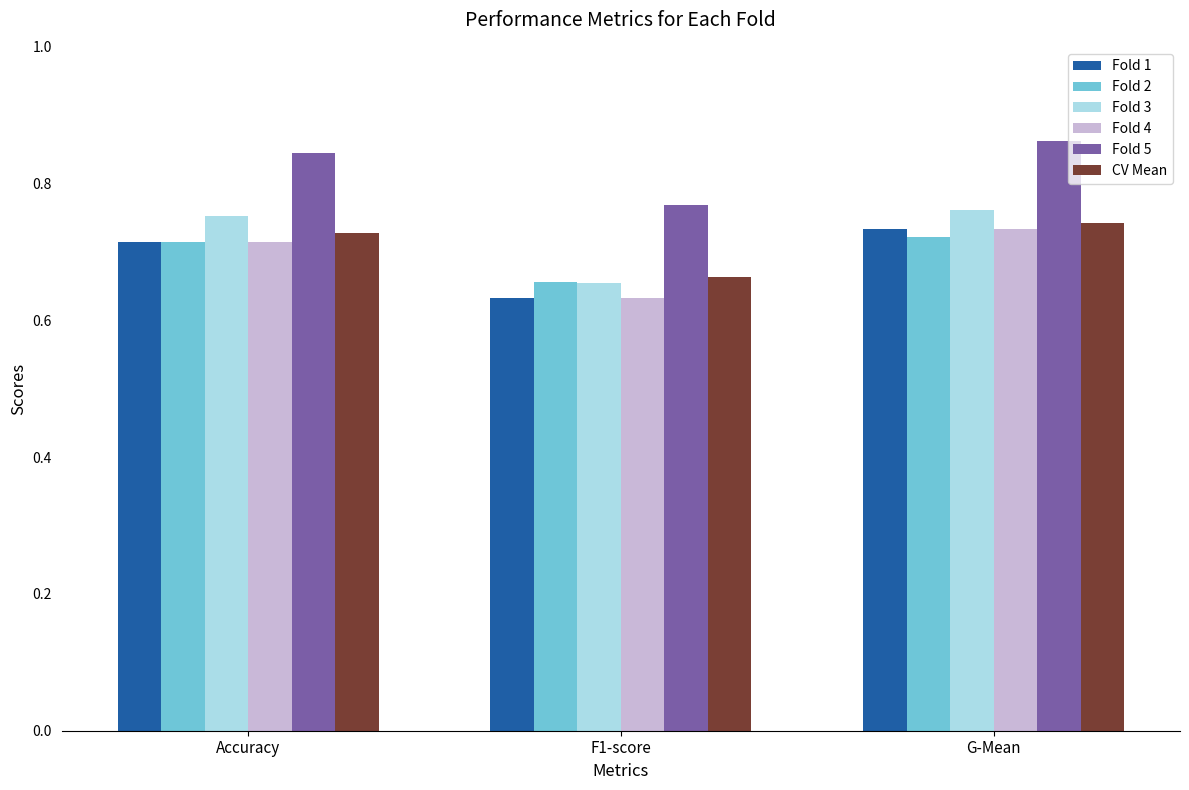

The value of Fold 2 at F1-score is 0.4. True or false?

False